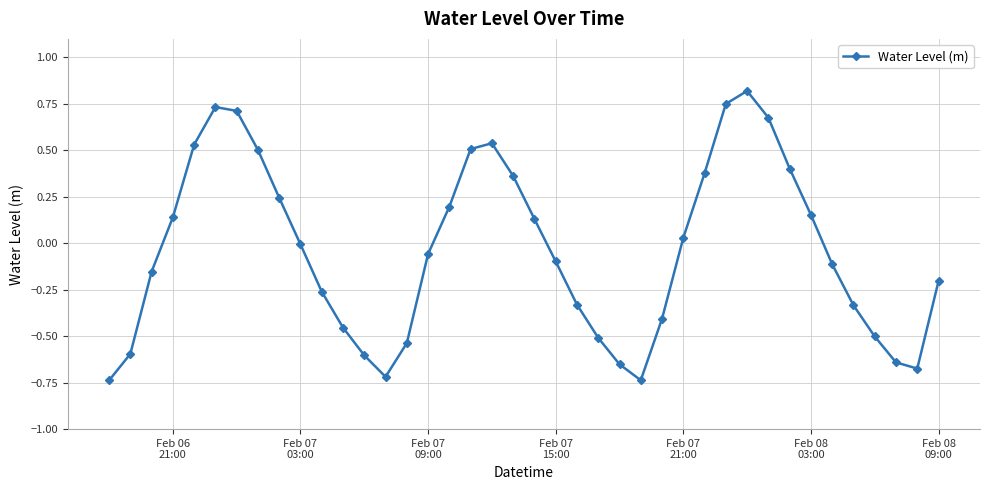

True or false: the data has more than 2 interior local peaks.

True